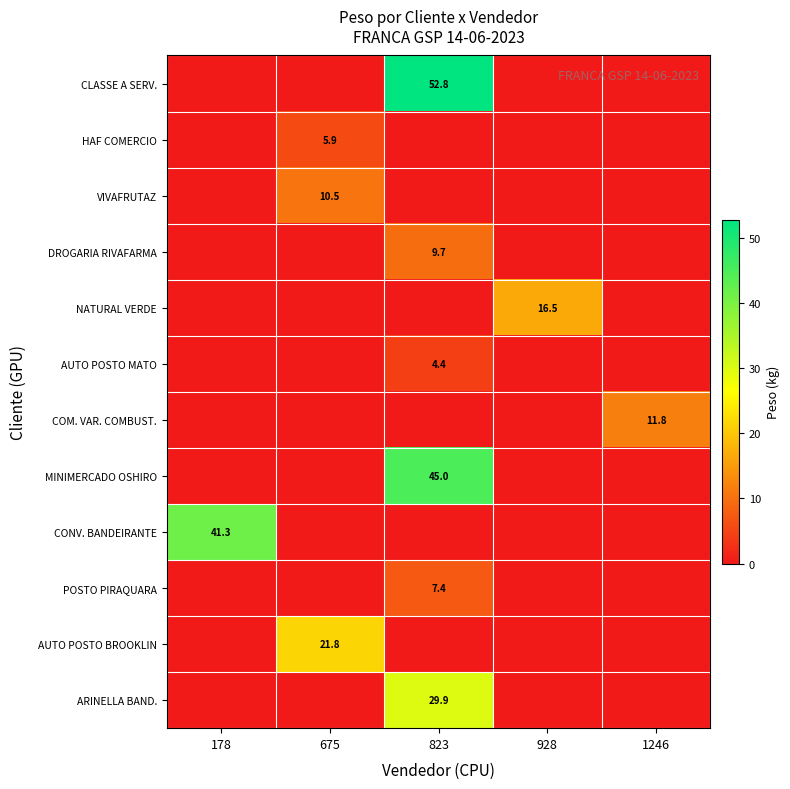

The value of MINIMERCADO OSHIRO at 823 is 45.0. True or false?

True